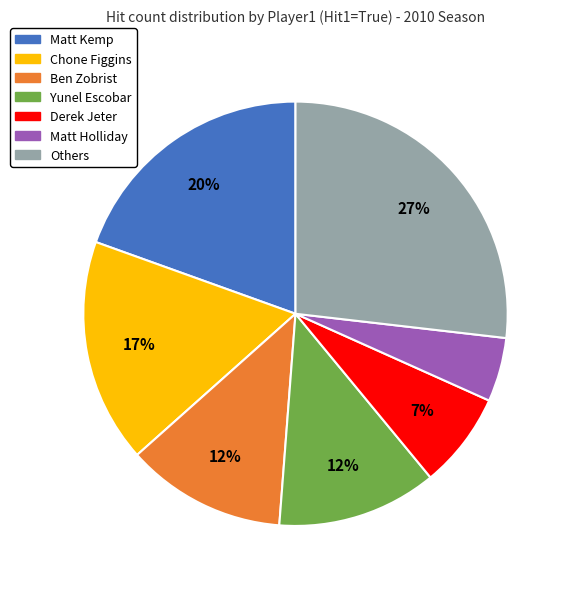

What is the largest slice in the pie chart?

Others